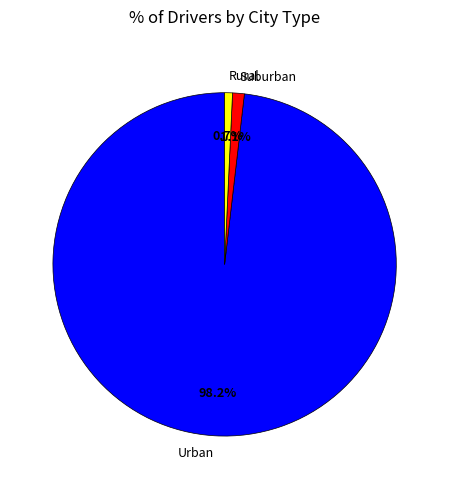

What is the largest slice in the pie chart?

Urban